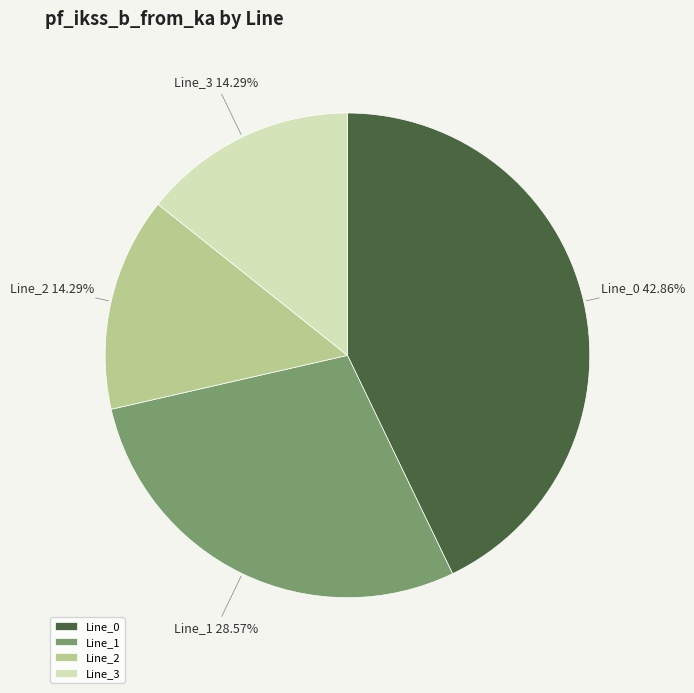

Which category has the biggest portion of the pie?

Line_0